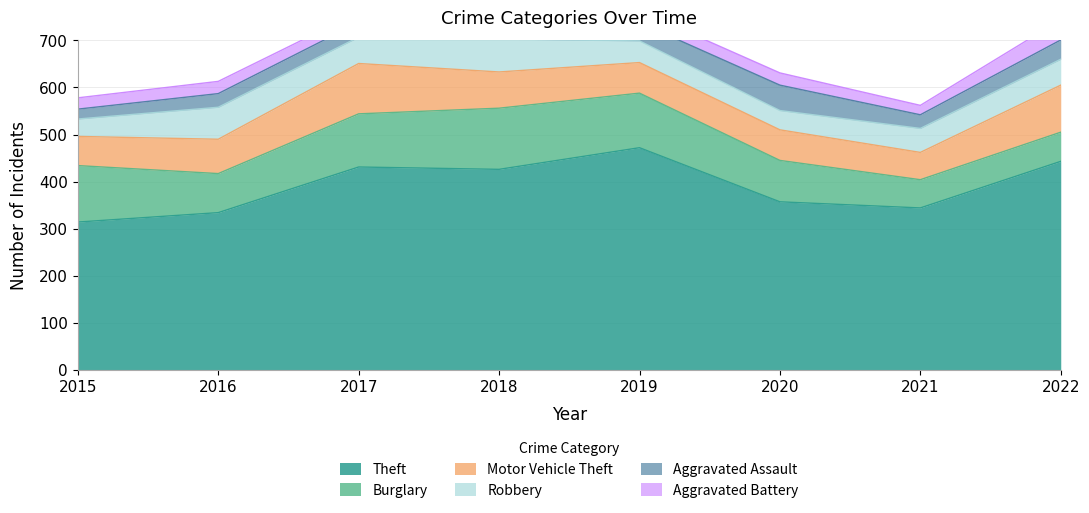

Read the Burglary value at 2019.

116